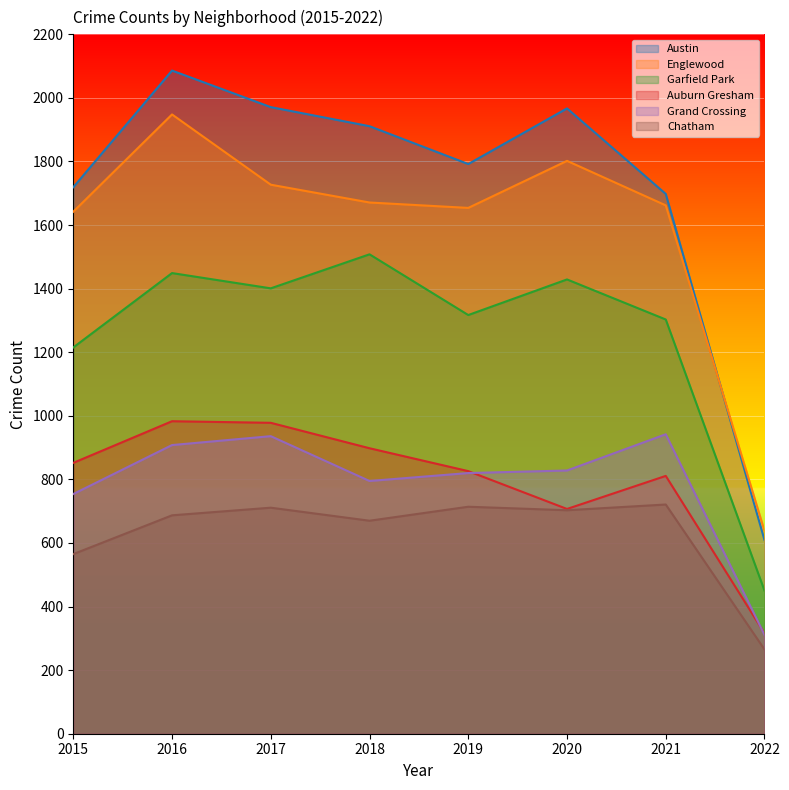

Rank the series at 2020 from highest to lowest value.

Austin, Englewood, Garfield Park, Grand Crossing, Auburn Gresham, Chatham